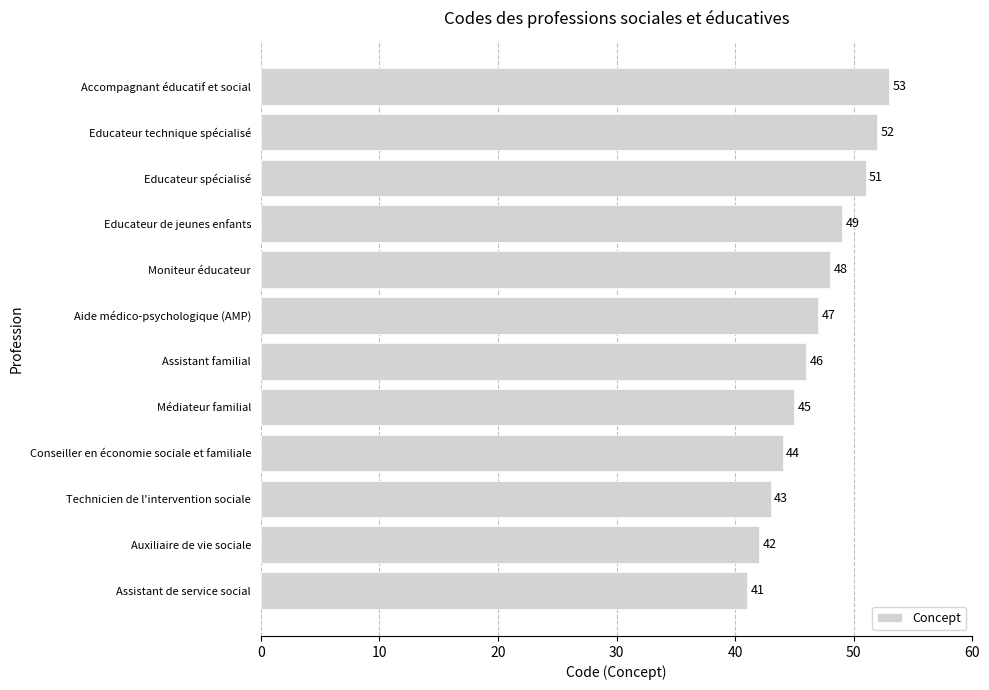

What is the sum of all values?

561